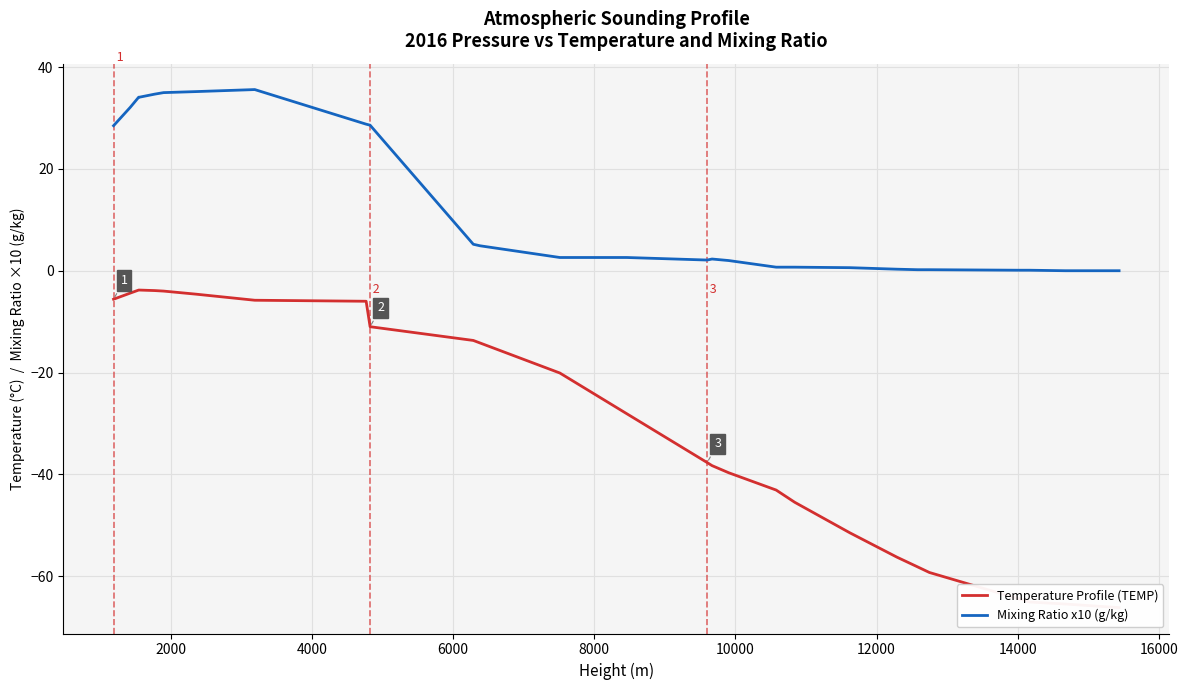

True or false: Mixing Ratio x10 (g/kg) and Temperature Profile (TEMP) intersect in this chart.

False